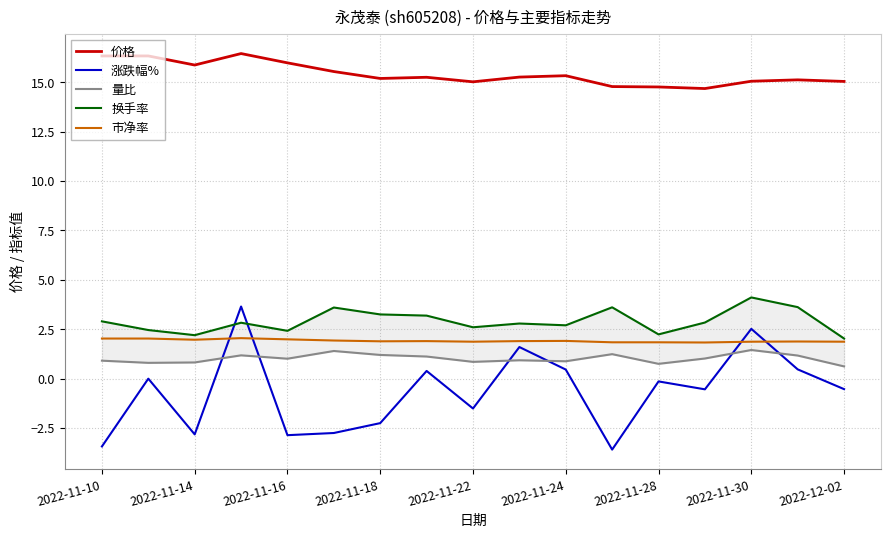

True or false: 换手率 and 市净率 cross at least once.

False